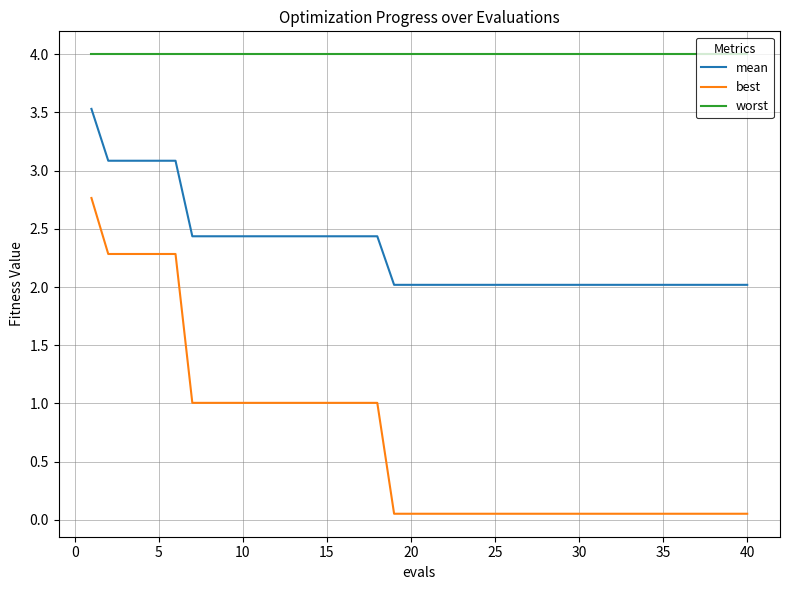

True or false: best and mean cross at least once.

False